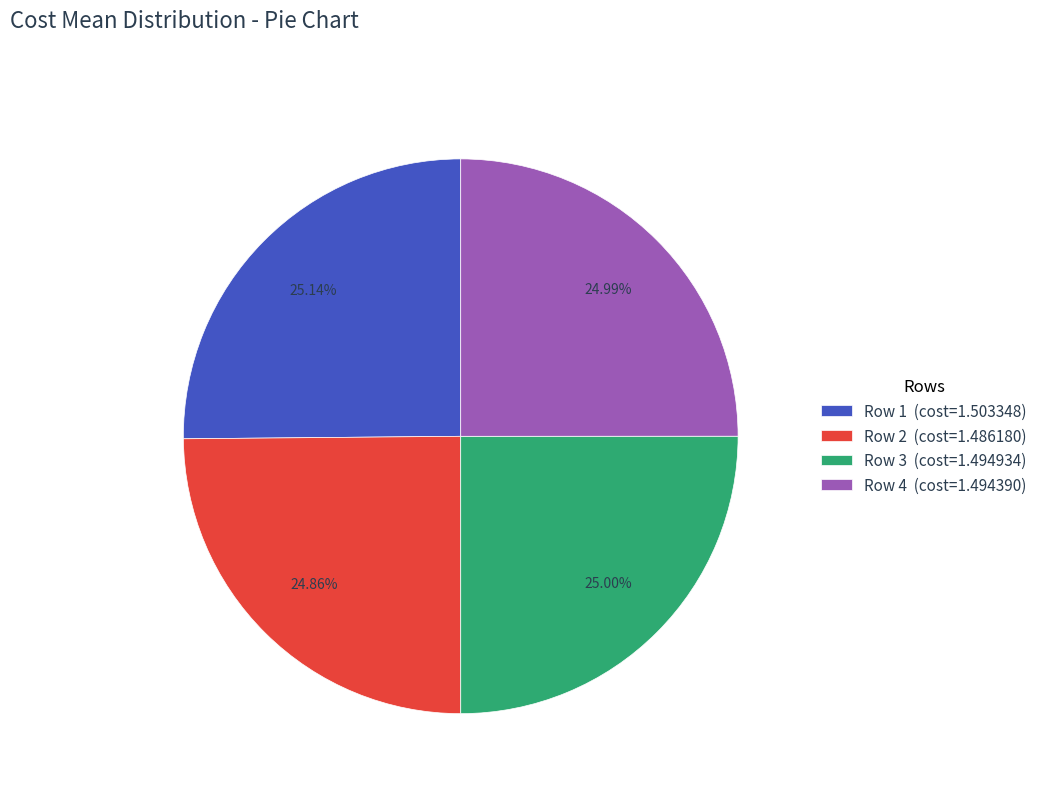

Is there any slice that represents more than half of the pie?

No